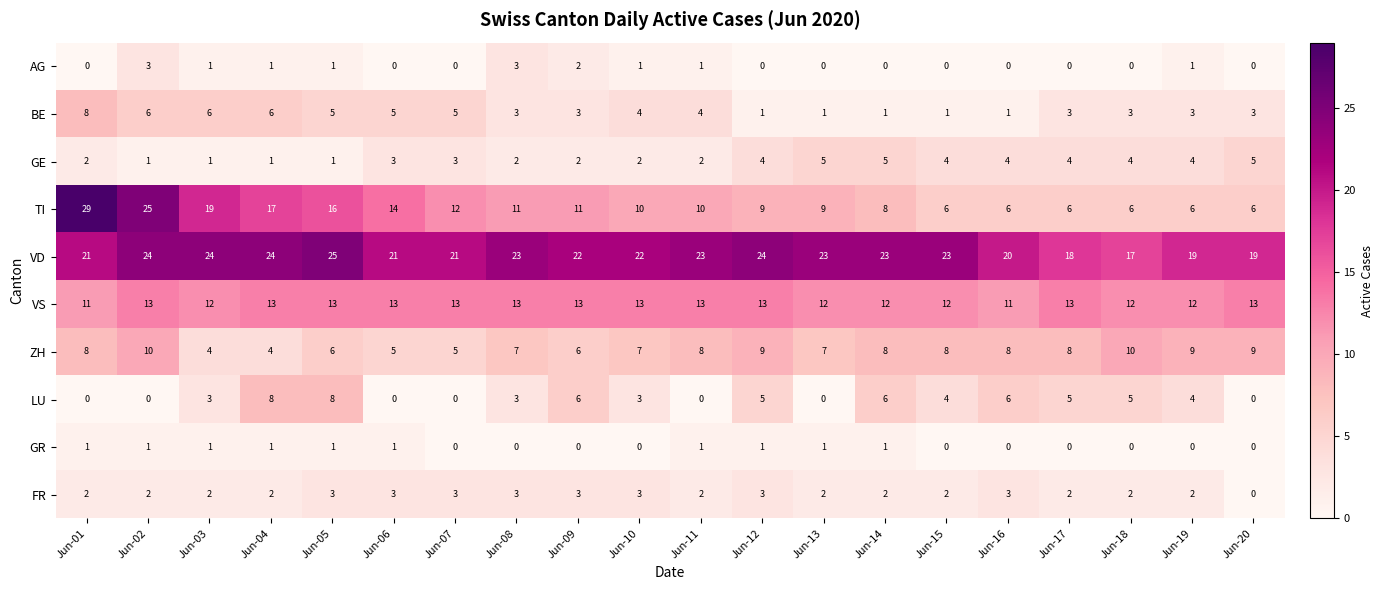

At which label does VD first exceed 23?

Jun-02